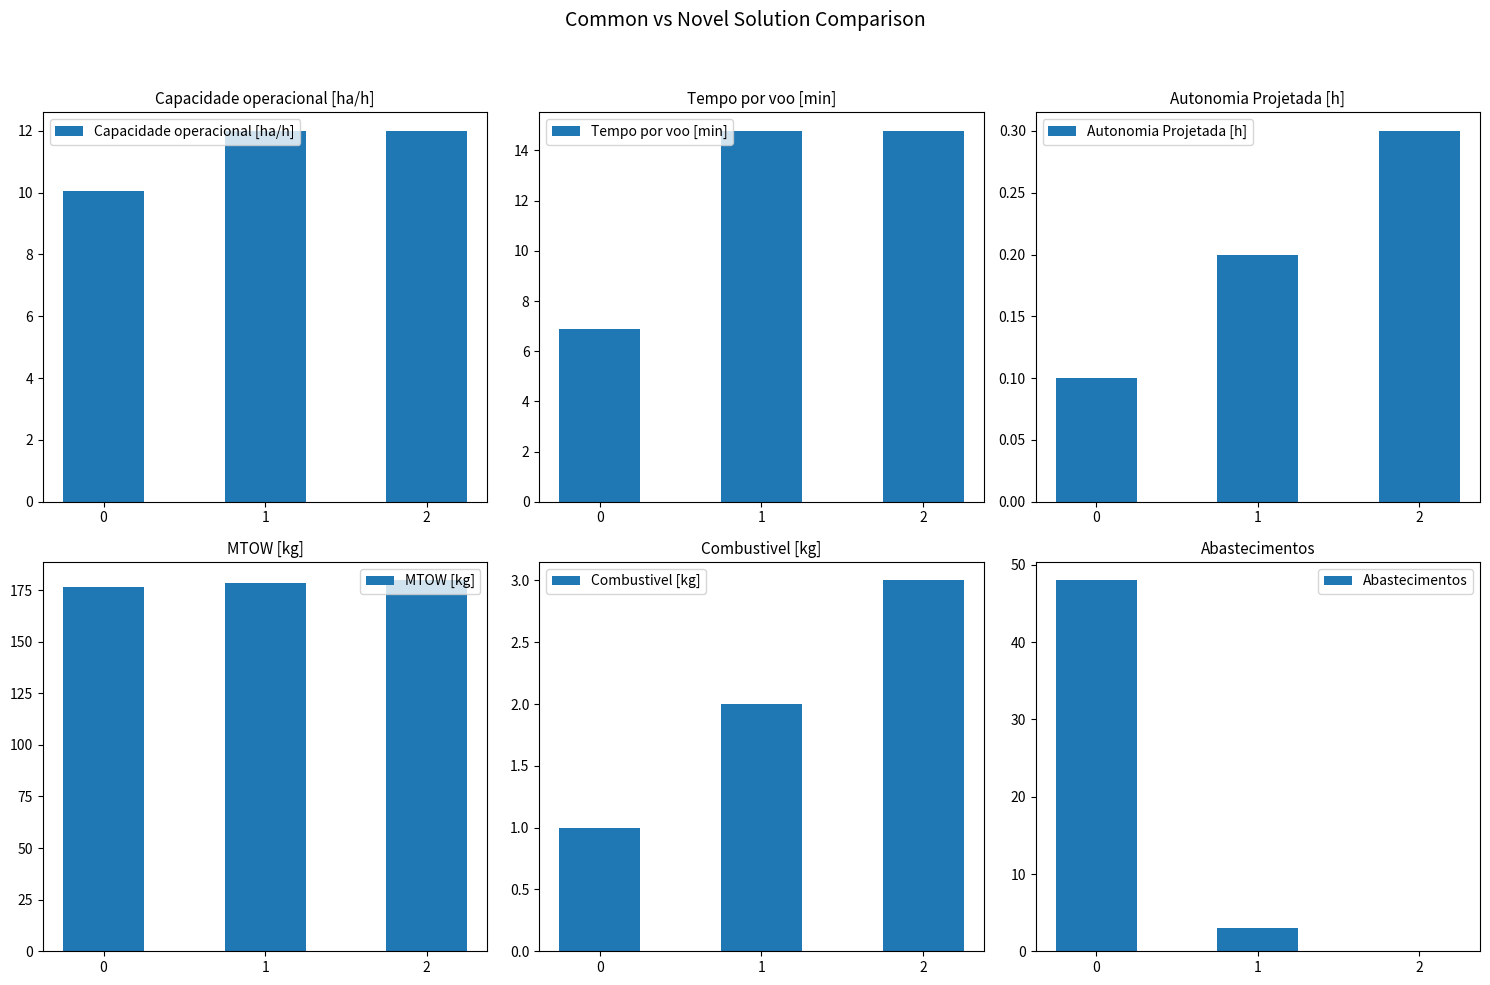

What is the difference between the highest and lowest values at 1?

178.0